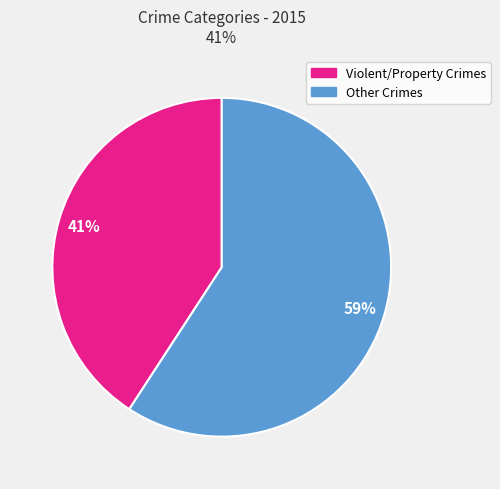

To the nearest percent, what is the difference between the largest and smallest slice percentages?

18%